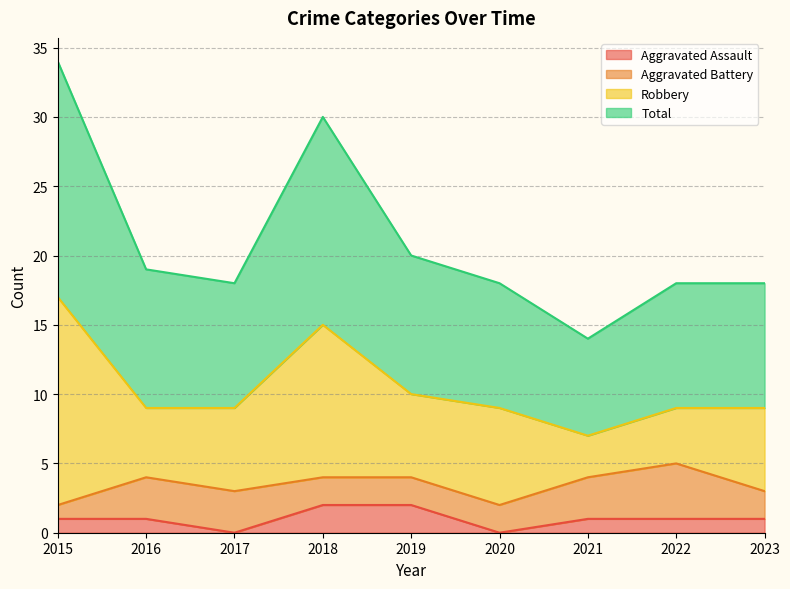

True or false: Aggravated Assault and Total intersect in this chart.

False